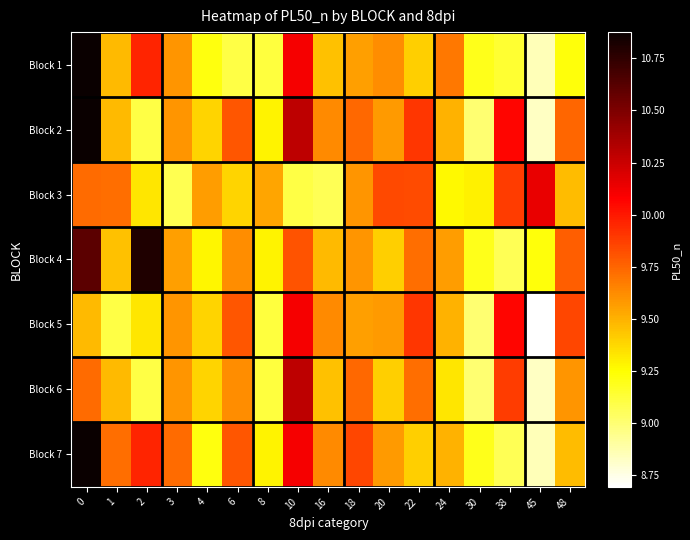

Reading left to right, what are all the values shown in this chart?

Block 1: 0=10.9	1=9.5	2=10.0	3=9.6	4=9.2	6=9.1	8=9.1	10=10.1	16=9.4	18=9.6	20=9.6	22=9.4	24=9.7	30=9.2	38=9.1	45=8.9	48=9.2
Block 2: 0=10.9	1=9.5	2=9.1	3=9.6	4=9.4	6=9.8	8=9.3	10=10.3	16=9.6	18=9.7	20=9.6	22=9.9	24=9.5	30=9.0	38=10.1	45=8.8	48=9.7
Block 3: 0=9.7	1=9.7	2=9.3	3=9.1	4=9.6	6=9.4	8=9.5	10=9.1	16=9.1	18=9.6	20=9.8	22=9.8	24=9.3	30=9.3	38=9.9	45=10.1	48=9.5
Block 4: 0=10.6	1=9.4	2=10.8	3=9.6	4=9.3	6=9.6	8=9.3	10=9.8	16=9.5	18=9.6	20=9.4	22=9.7	24=9.6	30=9.2	38=9.1	45=9.2	48=9.8
Block 5: 0=9.5	1=9.1	2=9.3	3=9.6	4=9.4	6=9.8	8=9.1	10=10.1	16=9.6	18=9.6	20=9.6	22=9.9	24=9.5	30=9.0	38=10.1	45=8.7	48=9.8
Block 6: 0=9.7	1=9.5	2=9.1	3=9.6	4=9.4	6=9.6	8=9.1	10=10.3	16=9.4	18=9.7	20=9.4	22=9.7	24=9.3	30=9.0	38=9.9	45=8.8	48=9.6
Block 7: 0=10.9	1=9.7	2=10.0	3=9.7	4=9.2	6=9.8	8=9.3	10=10.1	16=9.6	18=9.8	20=9.6	22=9.4	24=9.5	30=9.2	38=9.1	45=8.9	48=9.5